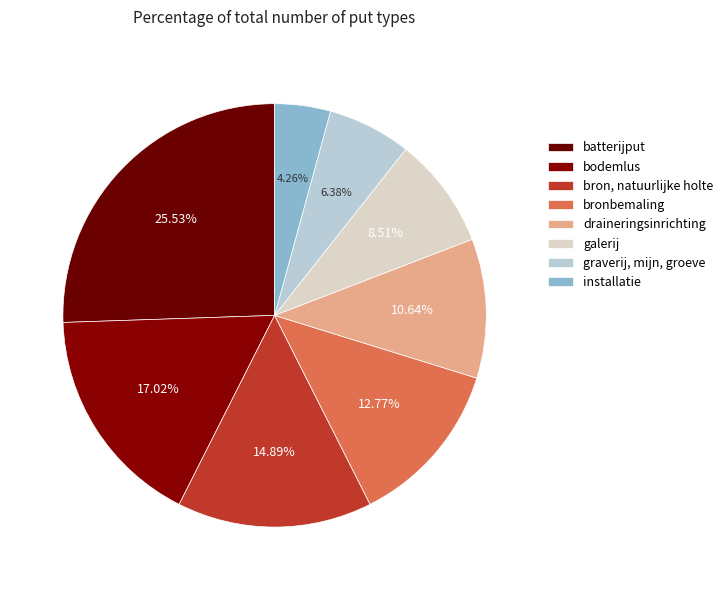

What percentage is the draineringsinrichting slice, to the nearest percent?

11%